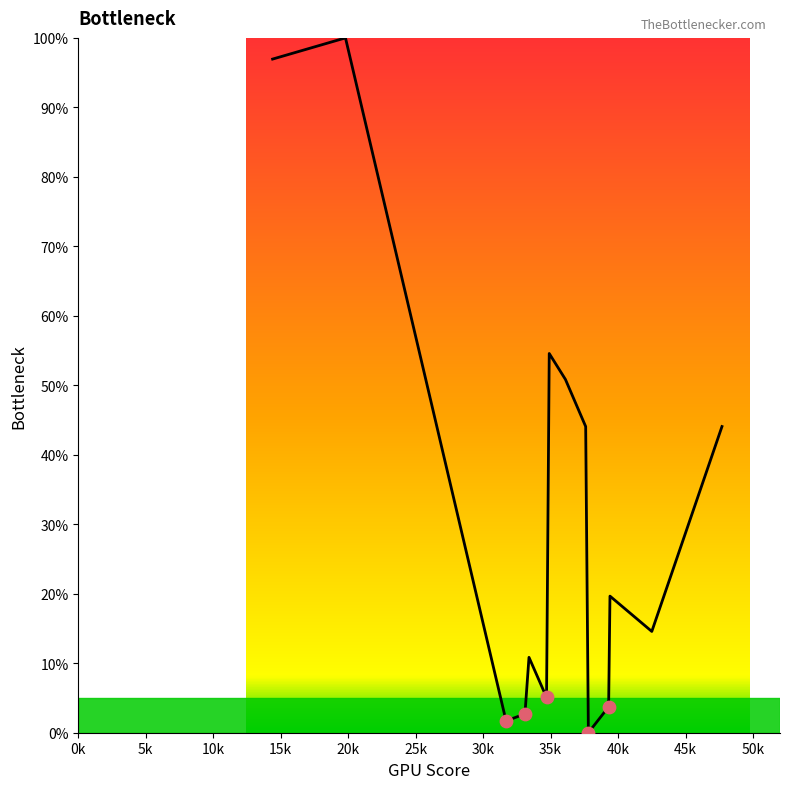

What is the difference between the maximum and minimum values?

100.0